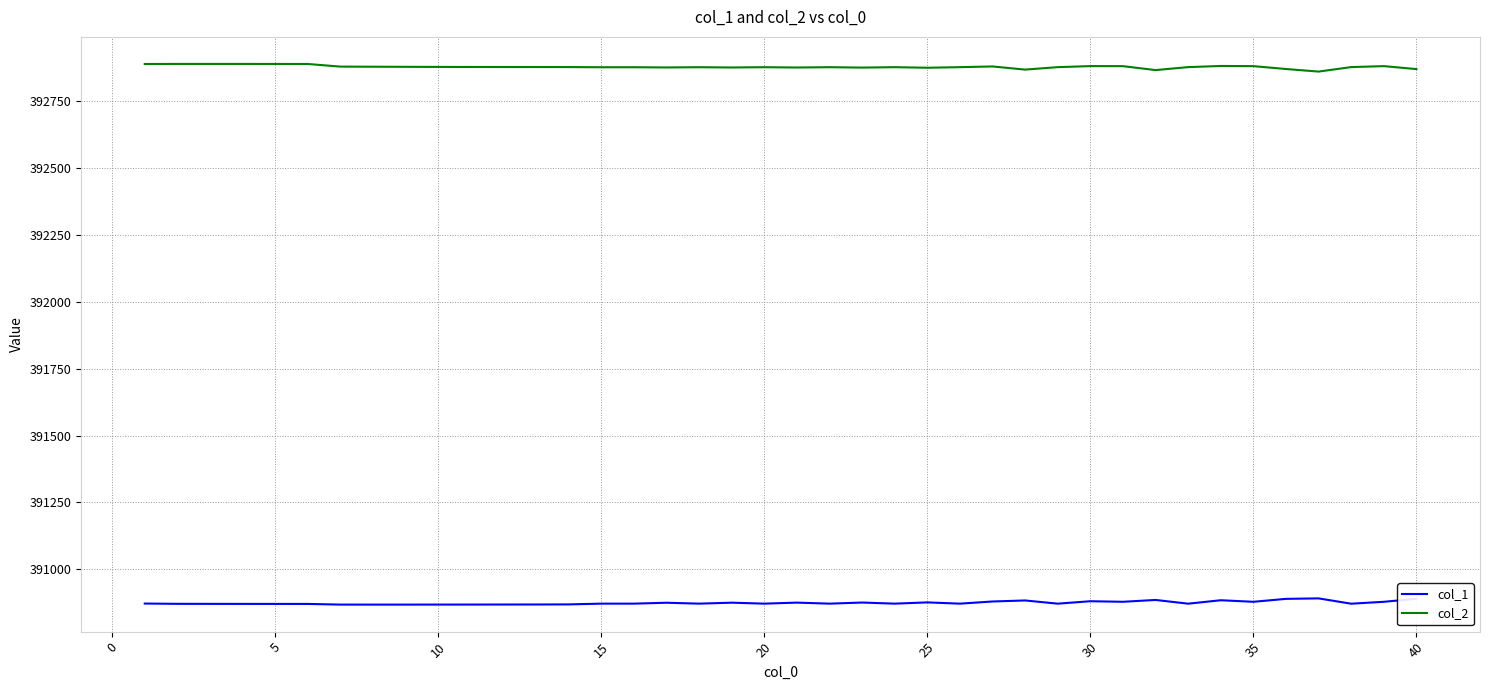

Rank the series by their maximum value, from highest to lowest.

col_2, col_1